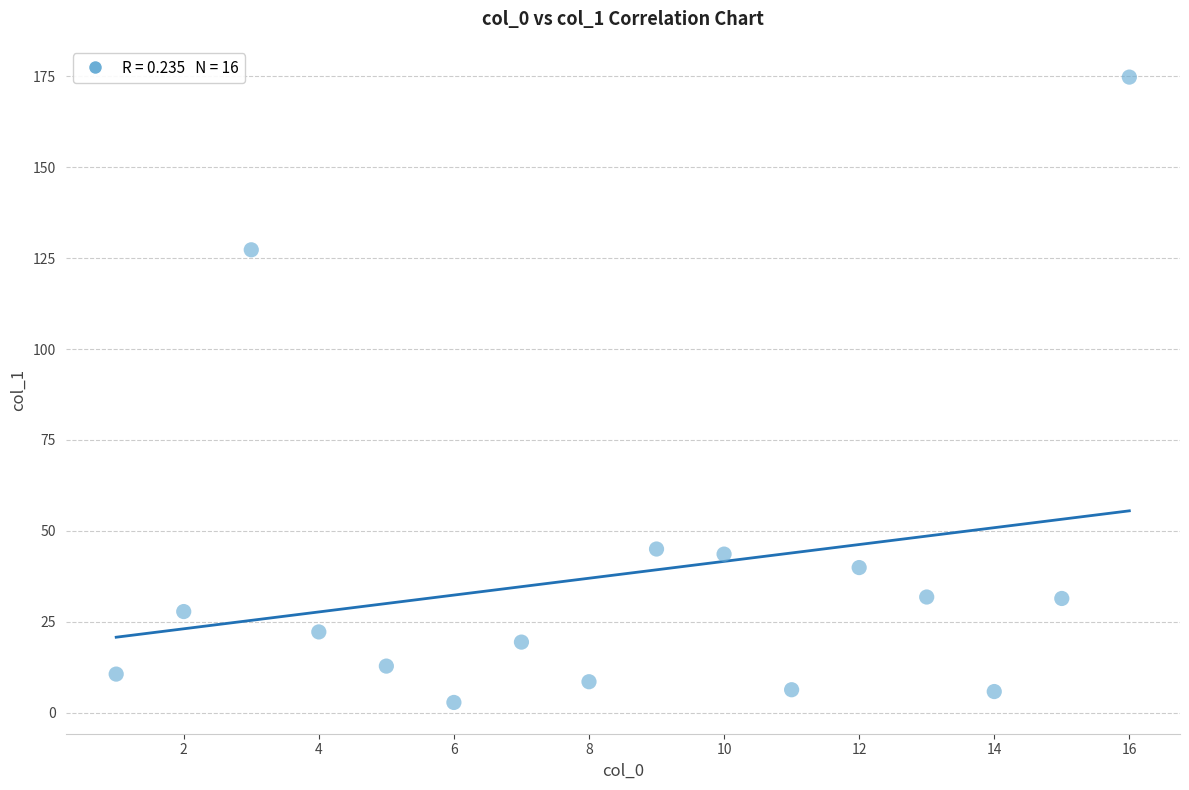

What is the range of Y values (max minus min)?

172.0